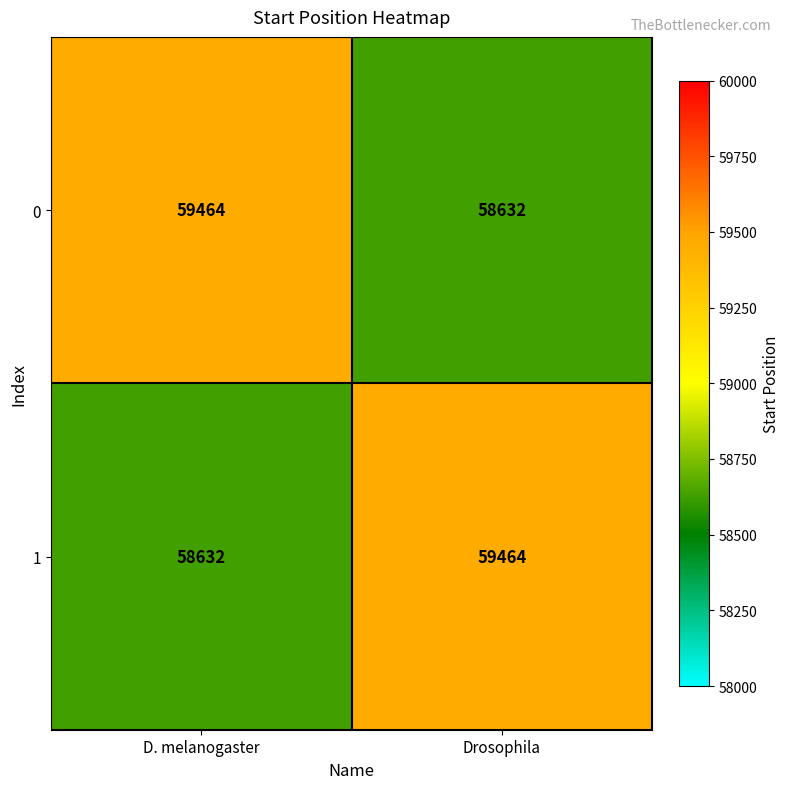

The value of 1 at Drosophila is 17280. True or false?

False